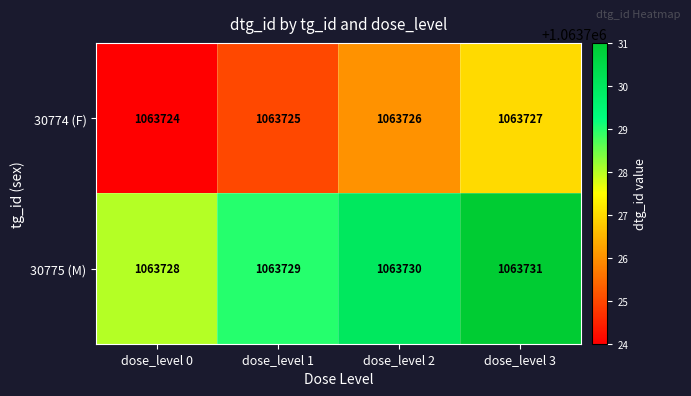

Is it true that 30774 (F) equals 1063724 at dose_level 0?

True